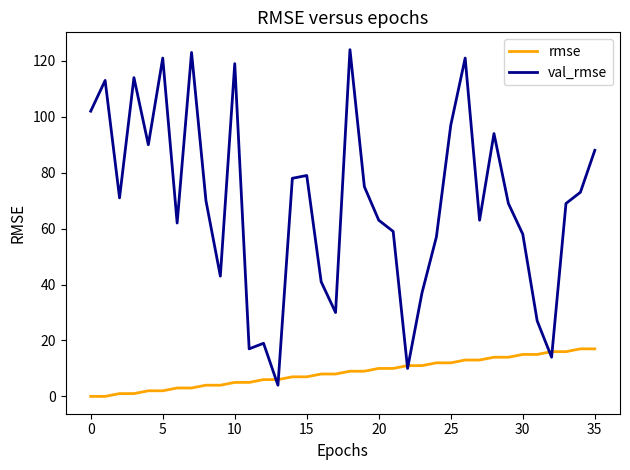

Which series has the largest total across all categories?

val_rmse